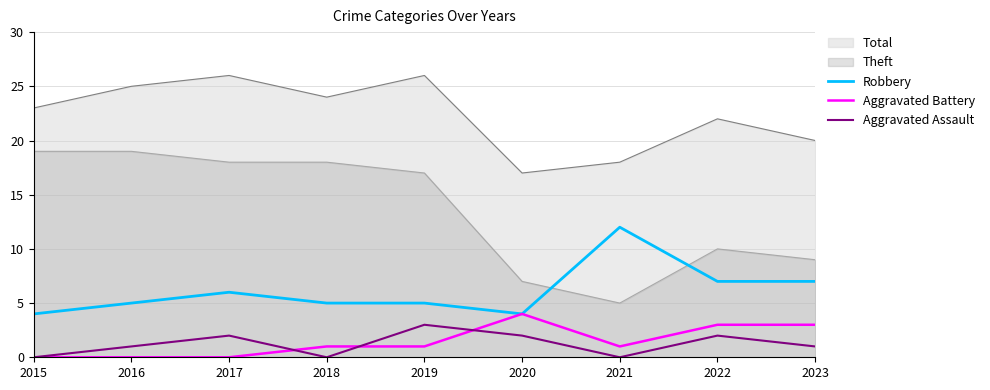

What is the sum of the Aggravated Assault values at 2021 and 2017?

2